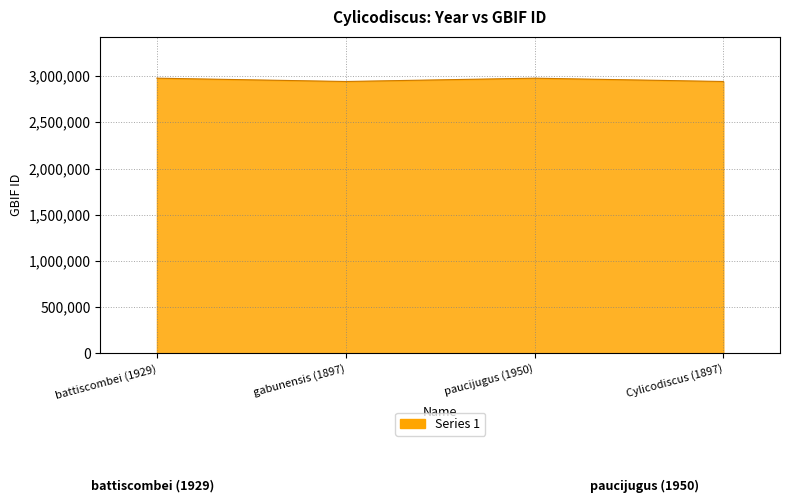

What is the ratio of the value at Cylicodiscus (1897) to the value at gabunensis (1897)?

1.0